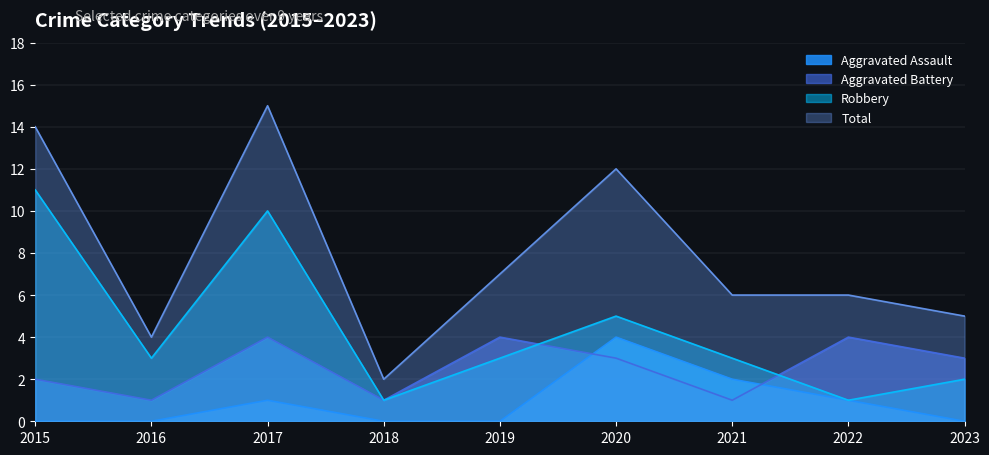

Which label corresponds to the largest value in the chart?

2017